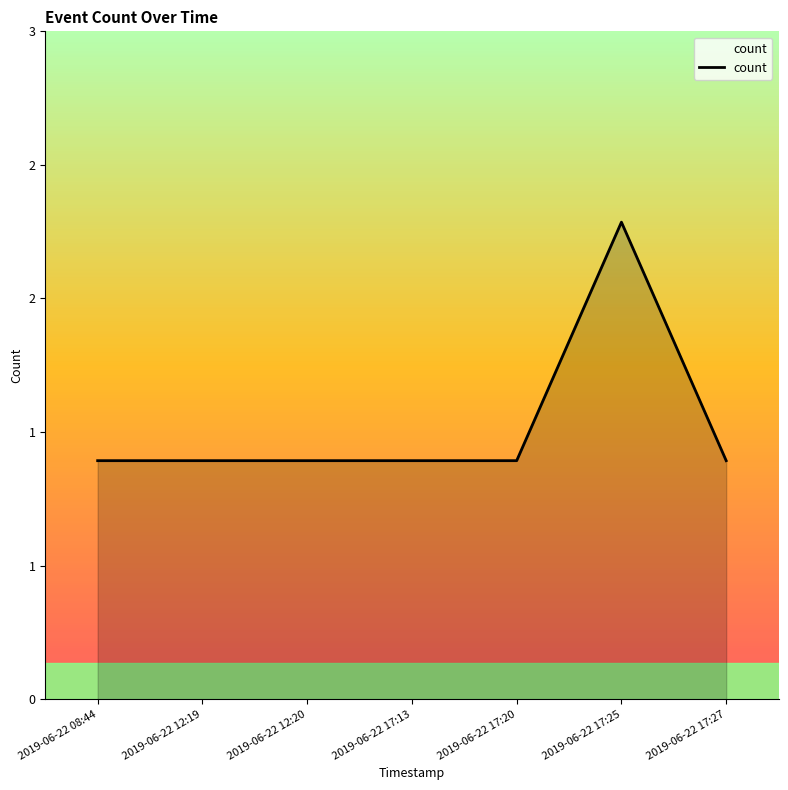

What is the label of the 4th point from the left?

2019-06-22 17:13